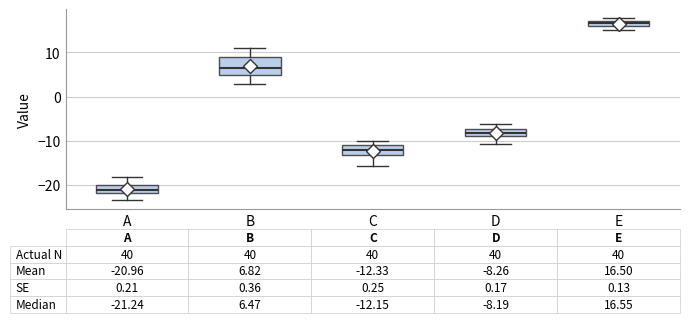

Which box is the tallest, from its lower edge to its upper edge?

B